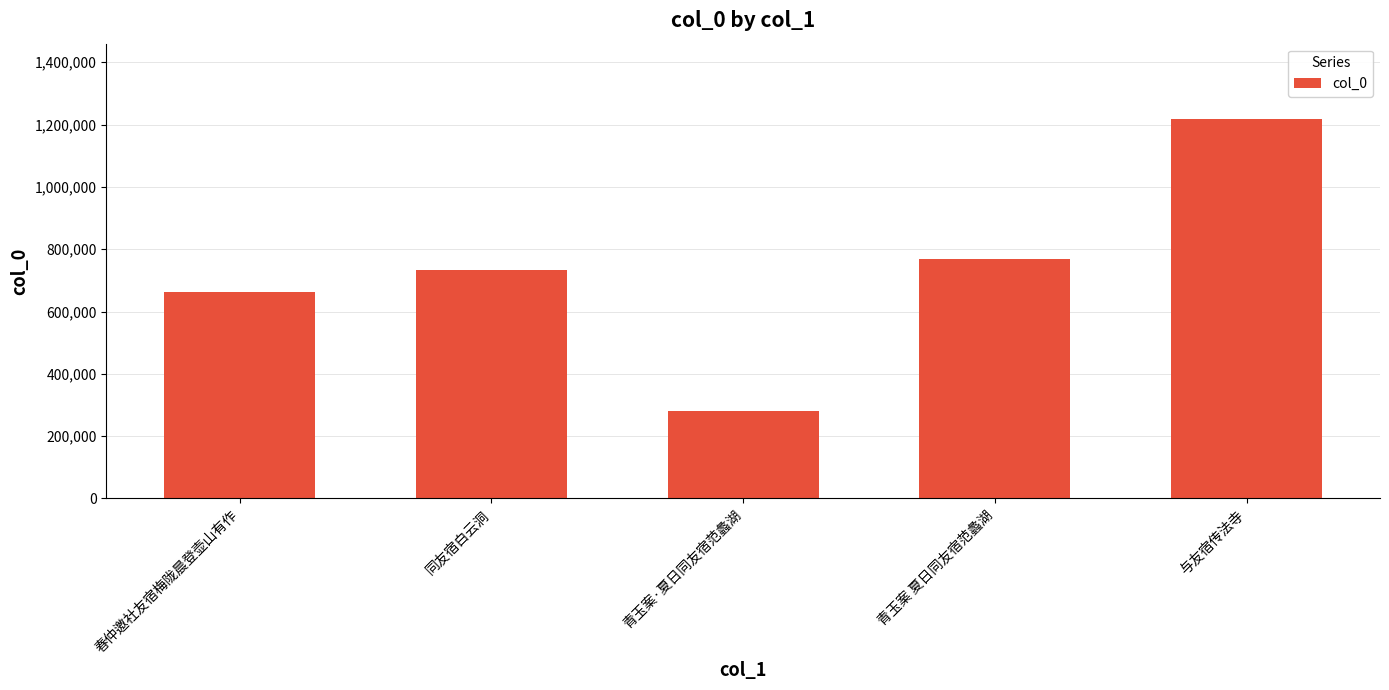

What is the smallest value displayed?

280763